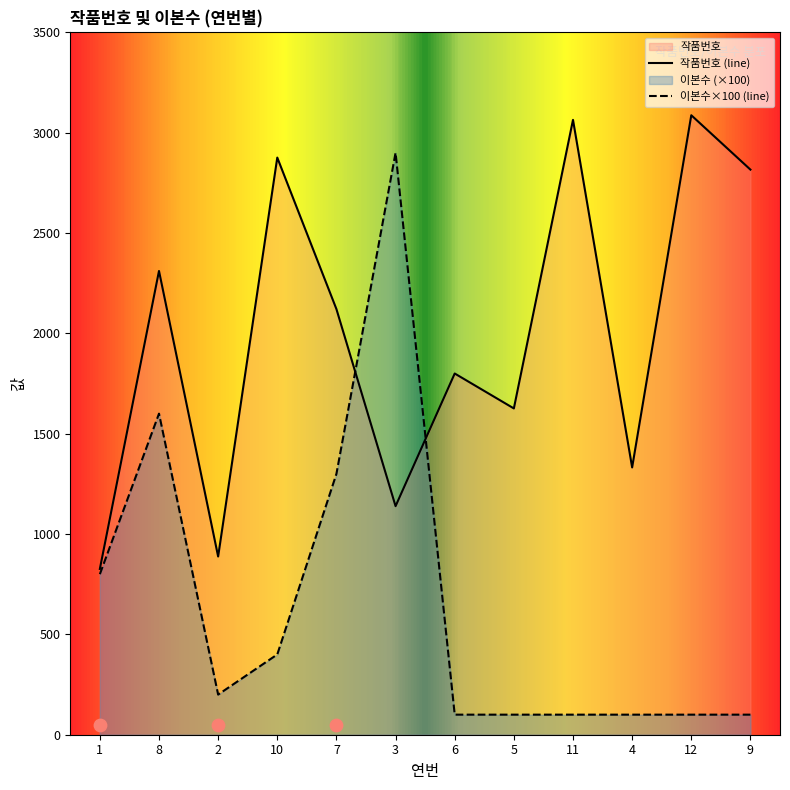

Which series has the largest total across all categories?

작품번호